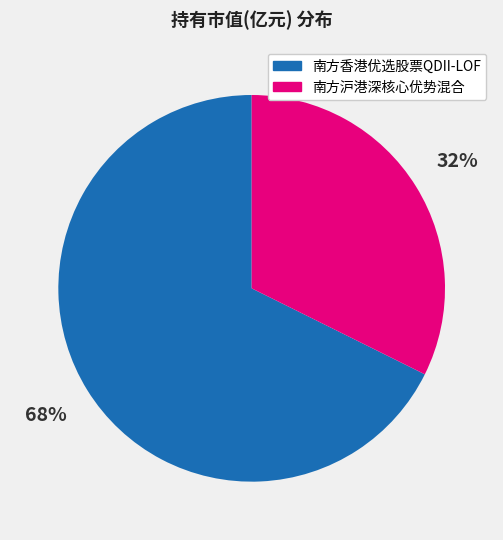

How many segments does this pie chart have?

2